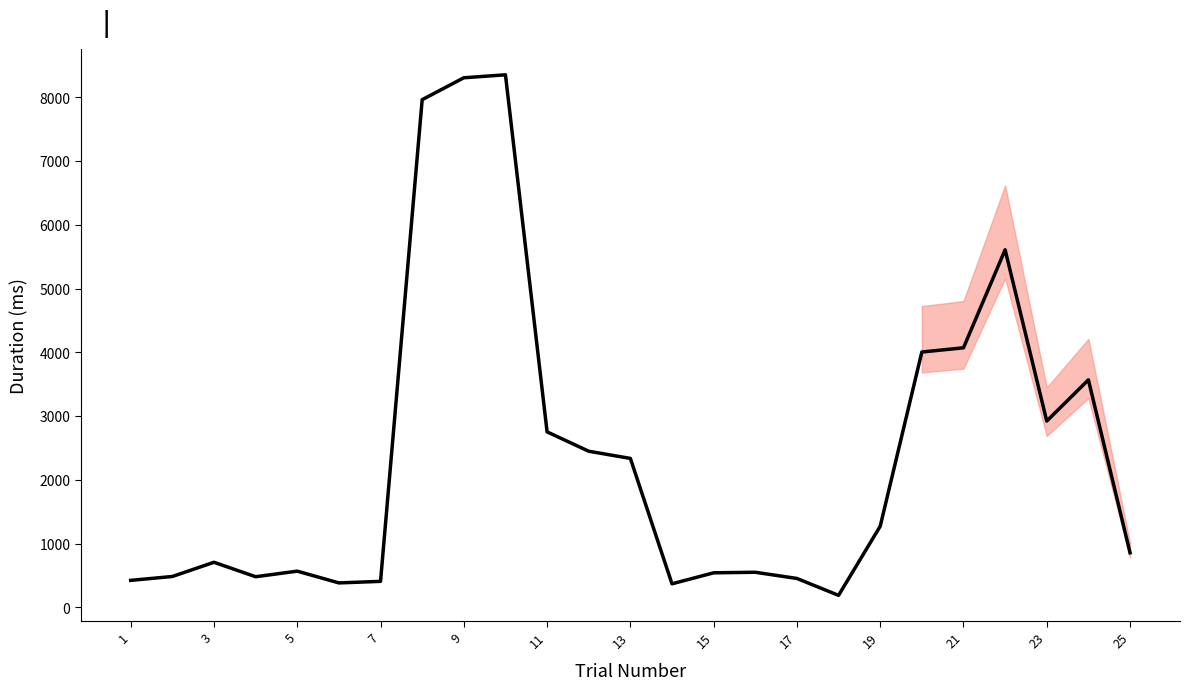

What is the minimum value shown in the chart?

190.0